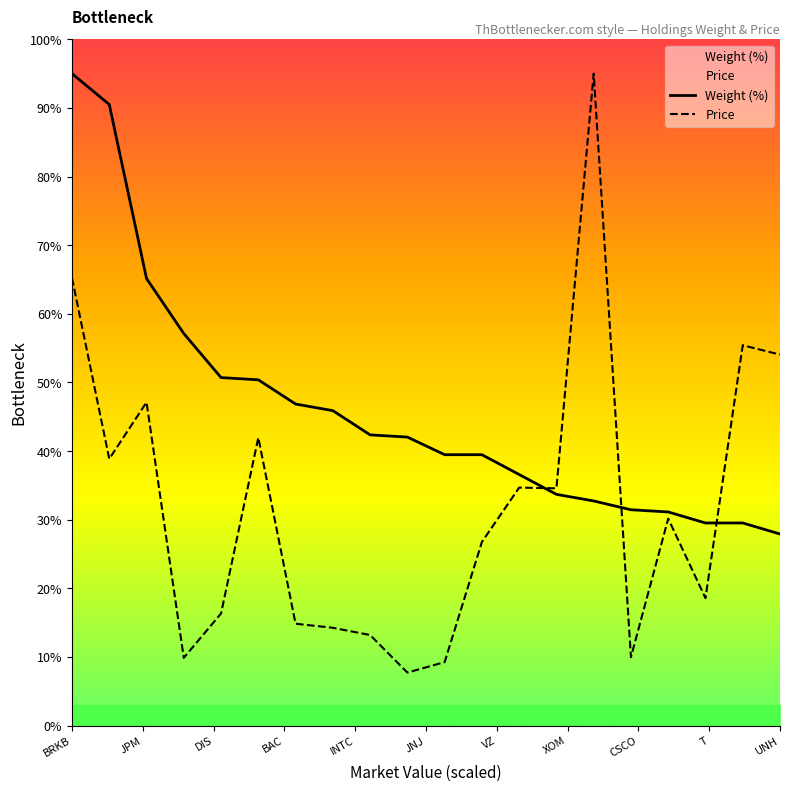

Is this an area chart (filled region under the line)?

No